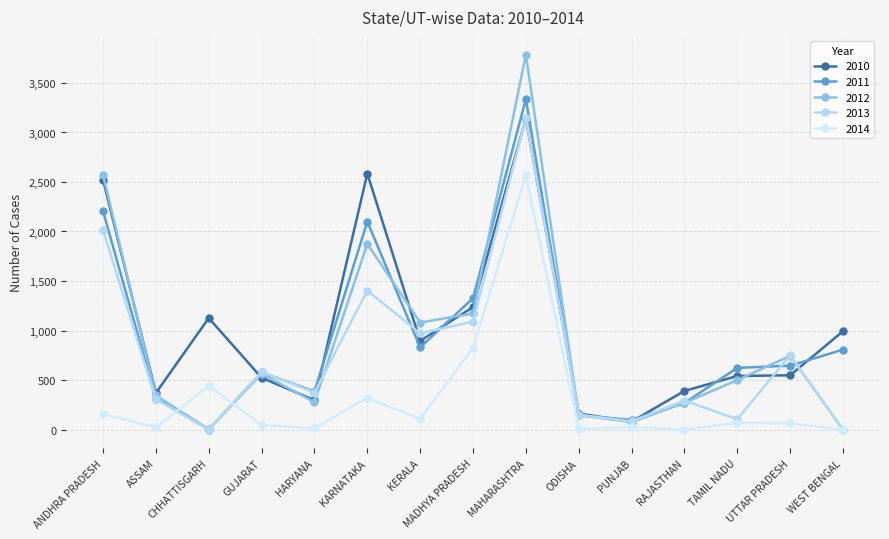

What is the sum of the 2013 values at WEST BENGAL and GUJARAT?

582